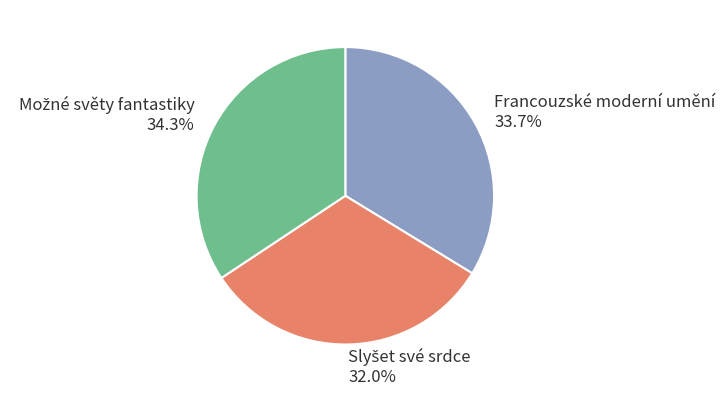

Is there a majority slice in this chart?

No